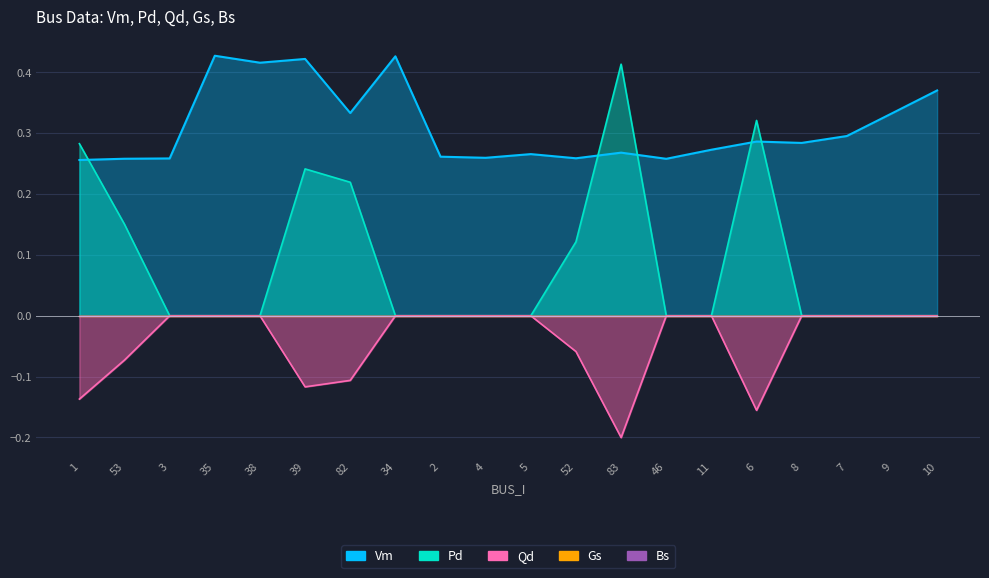

At 10, list the series in order from largest to smallest.

Vm, Pd, Qd